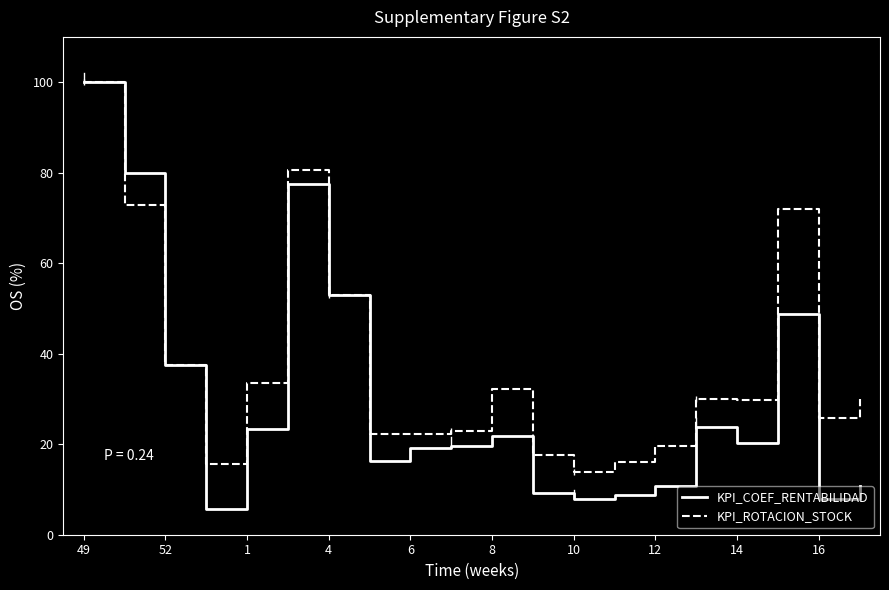

What is the minimum value shown in the chart?

5.6